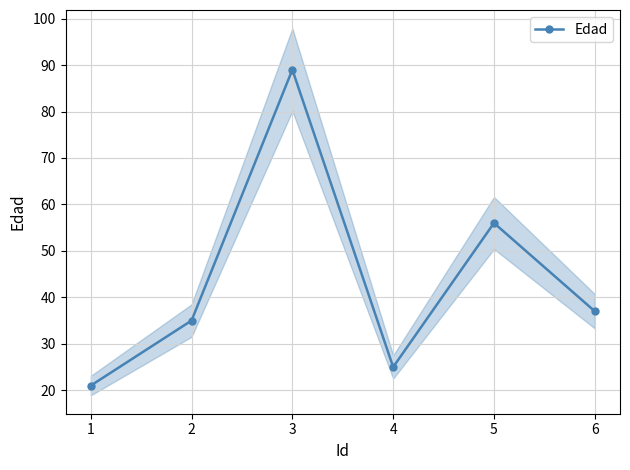

What is the minimum value shown in the chart?

21